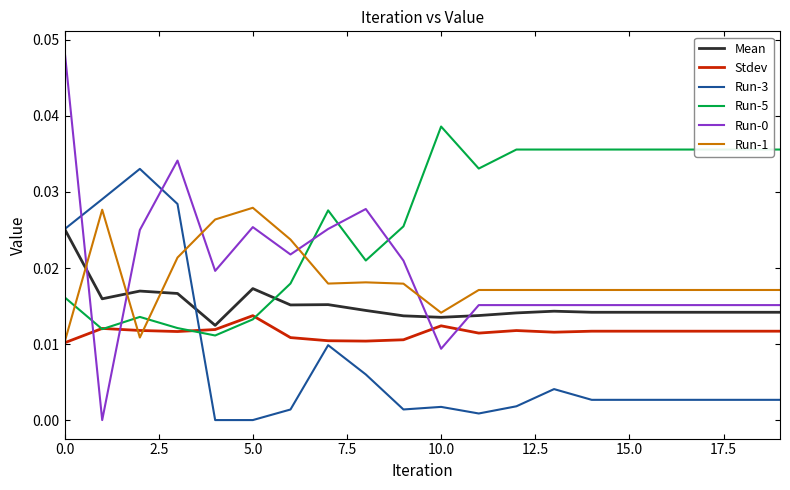

After their last crossing, which series has the higher values: Run-5 or Run-3?

Run-5